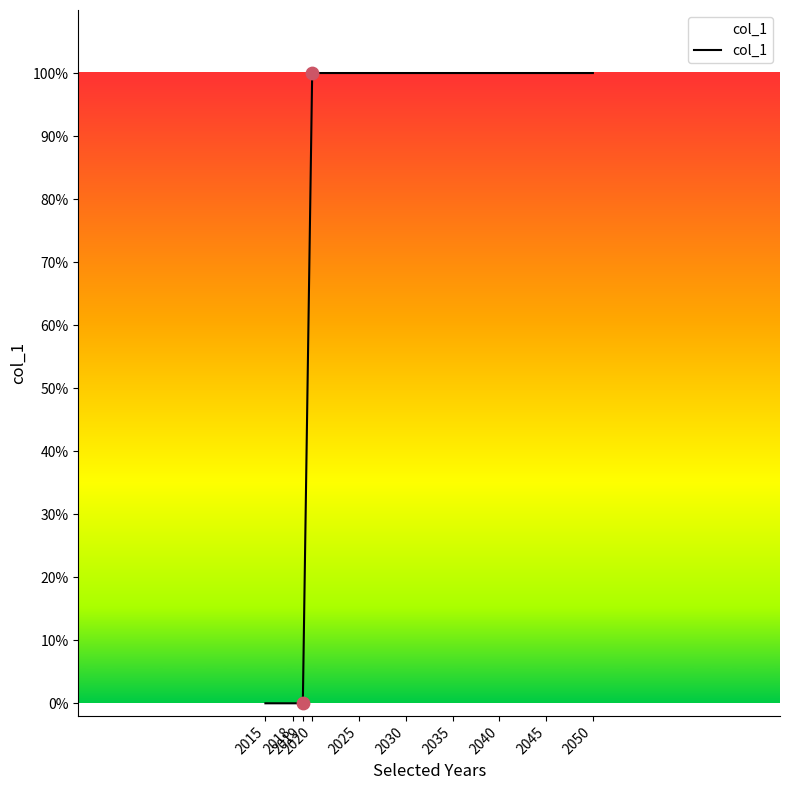

What is the change in value from 2019 to 2050?

+1